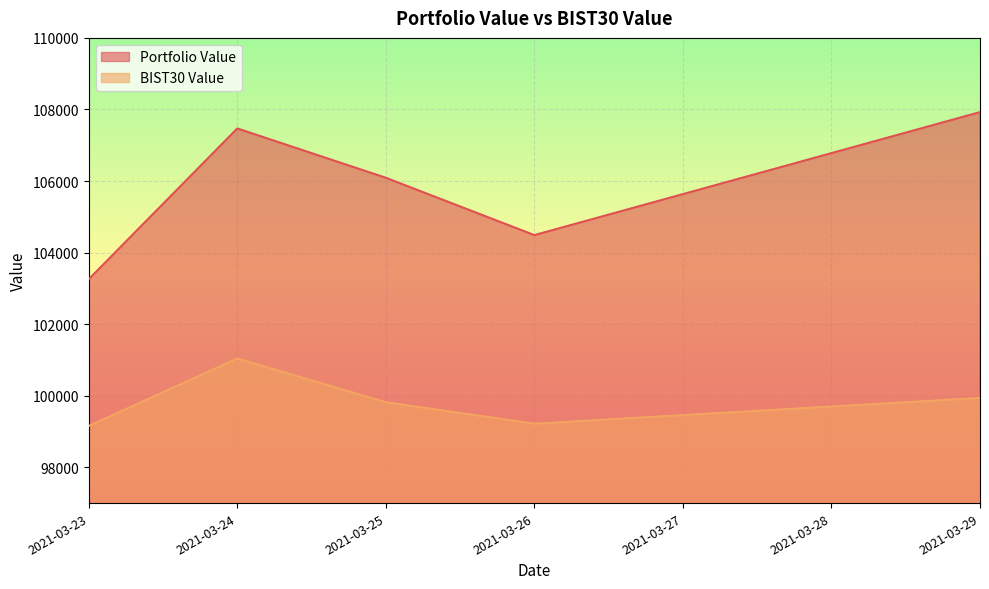

The Portfolio Value series shows 103255.7 at 2021-03-23. True or false?

True